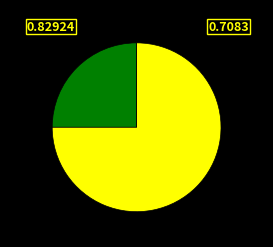

Is there any slice that represents more than half of the pie?

Yes